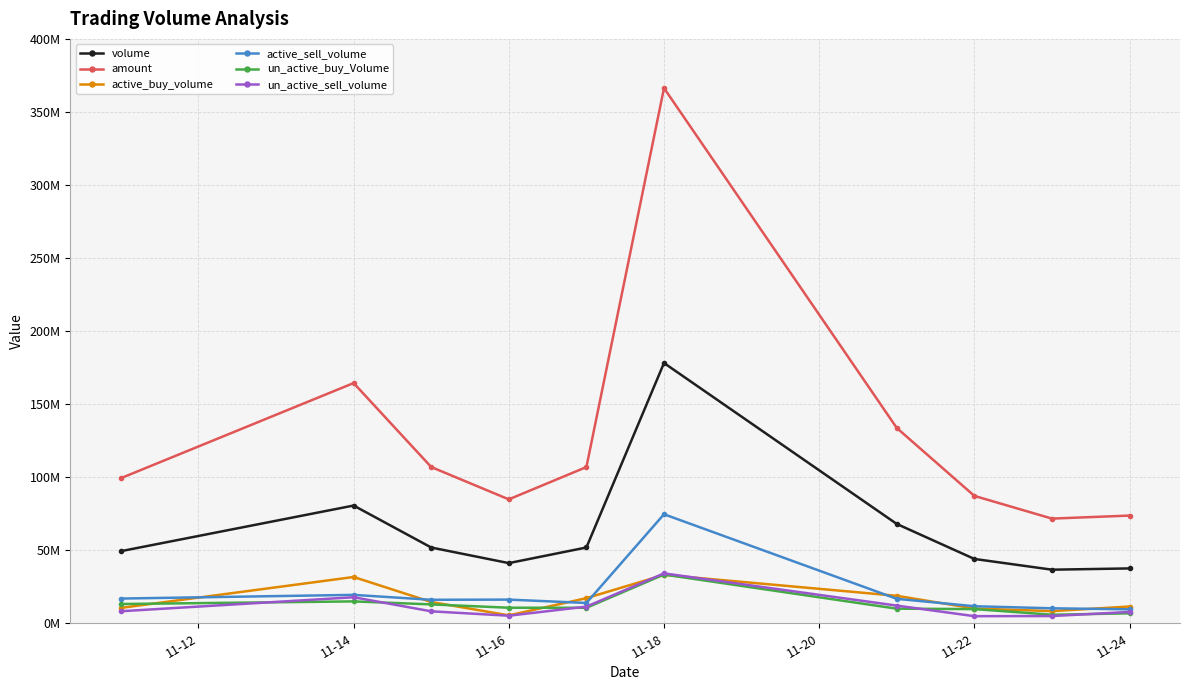

Which series has the widest spread of values?

amount